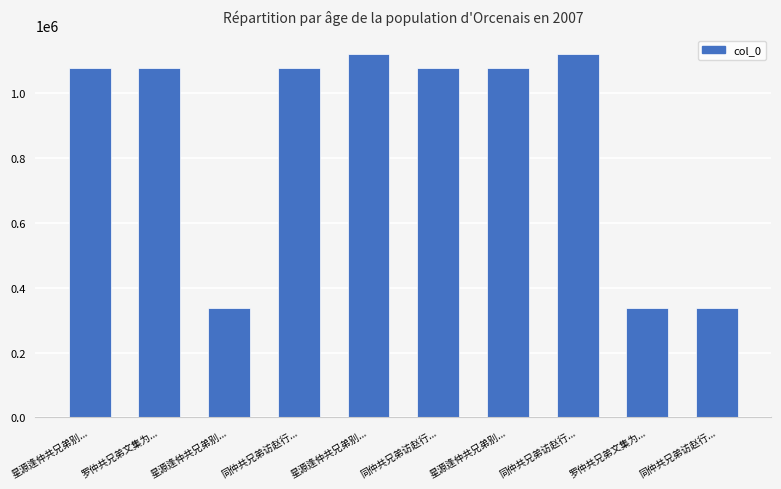

Which has a higher value, 星源逢仲共兄弟别... or 罗仲共兄弟文集为...?

星源逢仲共兄弟别...